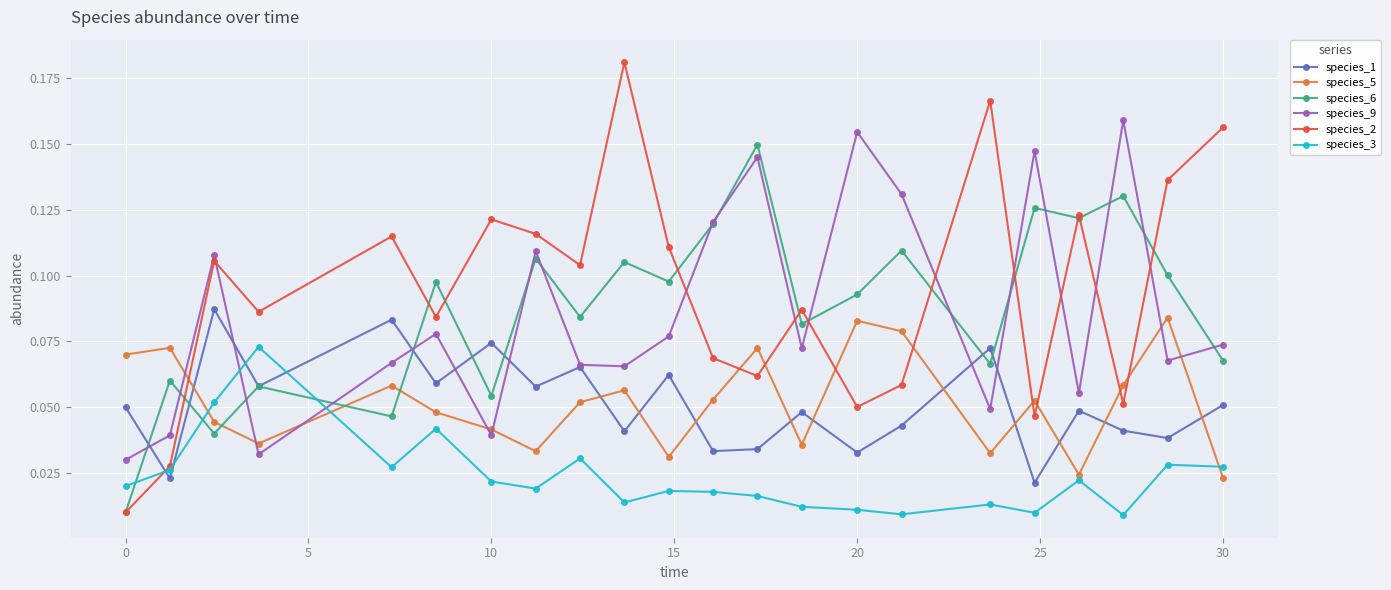

Rank the series by their maximum value, from lowest to highest.

species_3, species_5, species_1, species_6, species_9, species_2